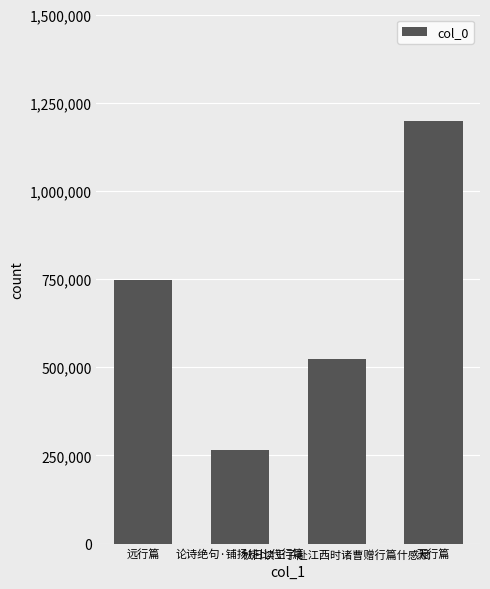

What is the difference between the maximum and minimum values?

932365